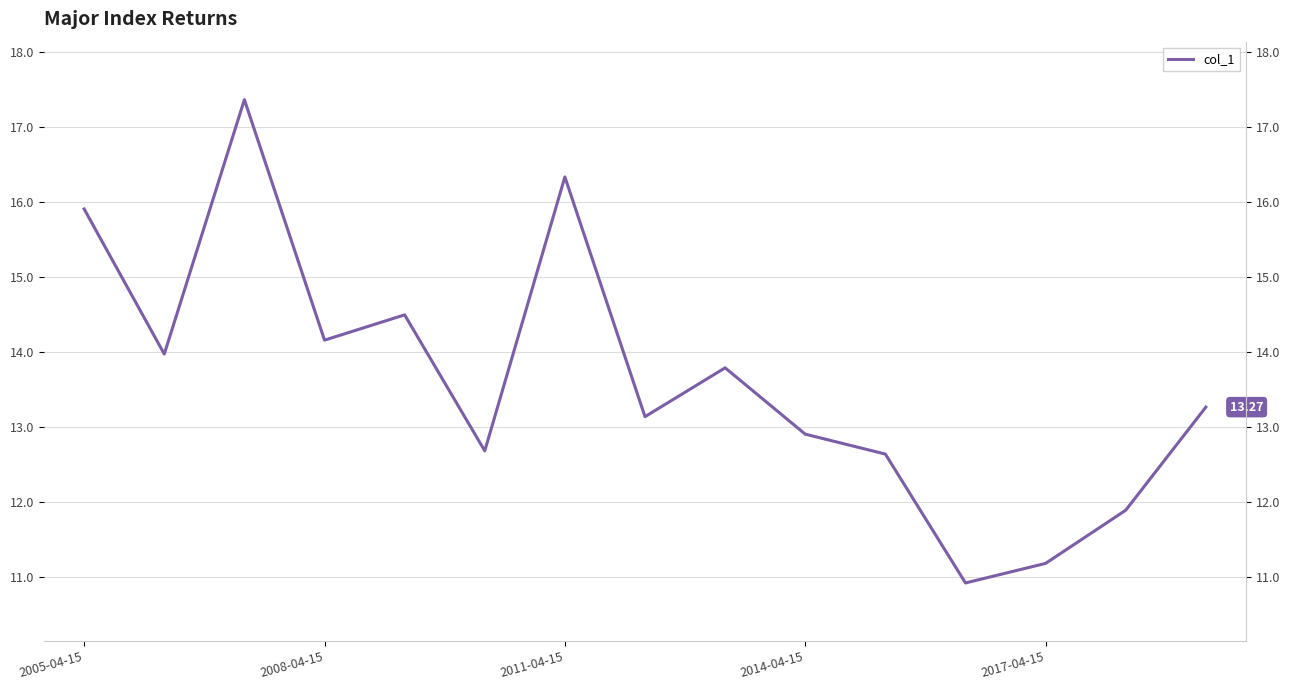

True or false: the data has more than 1 interior local peaks.

True